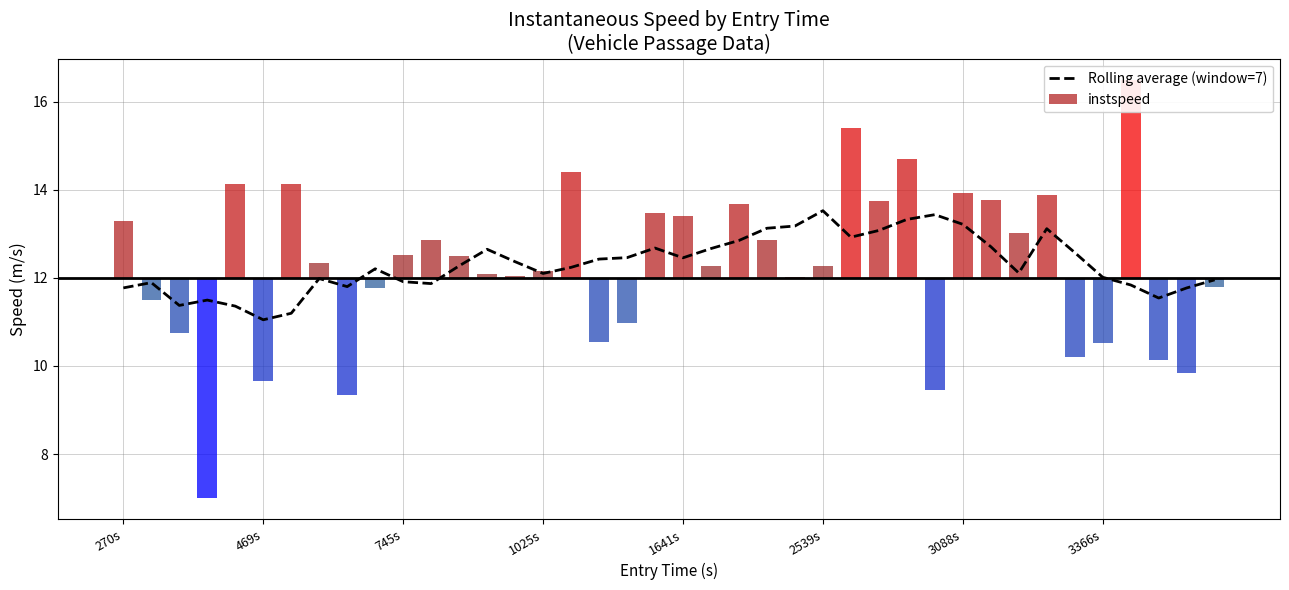

What is the difference between the values at 9 and 19?

0.5